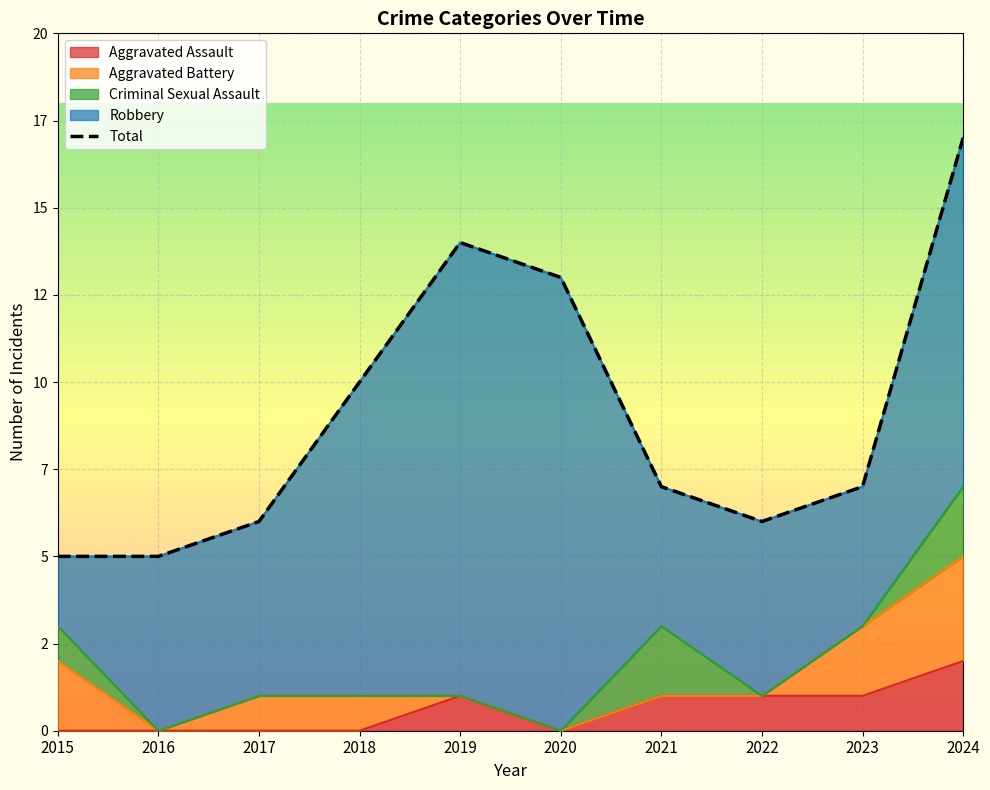

Which category has the lowest value across all series?

2015